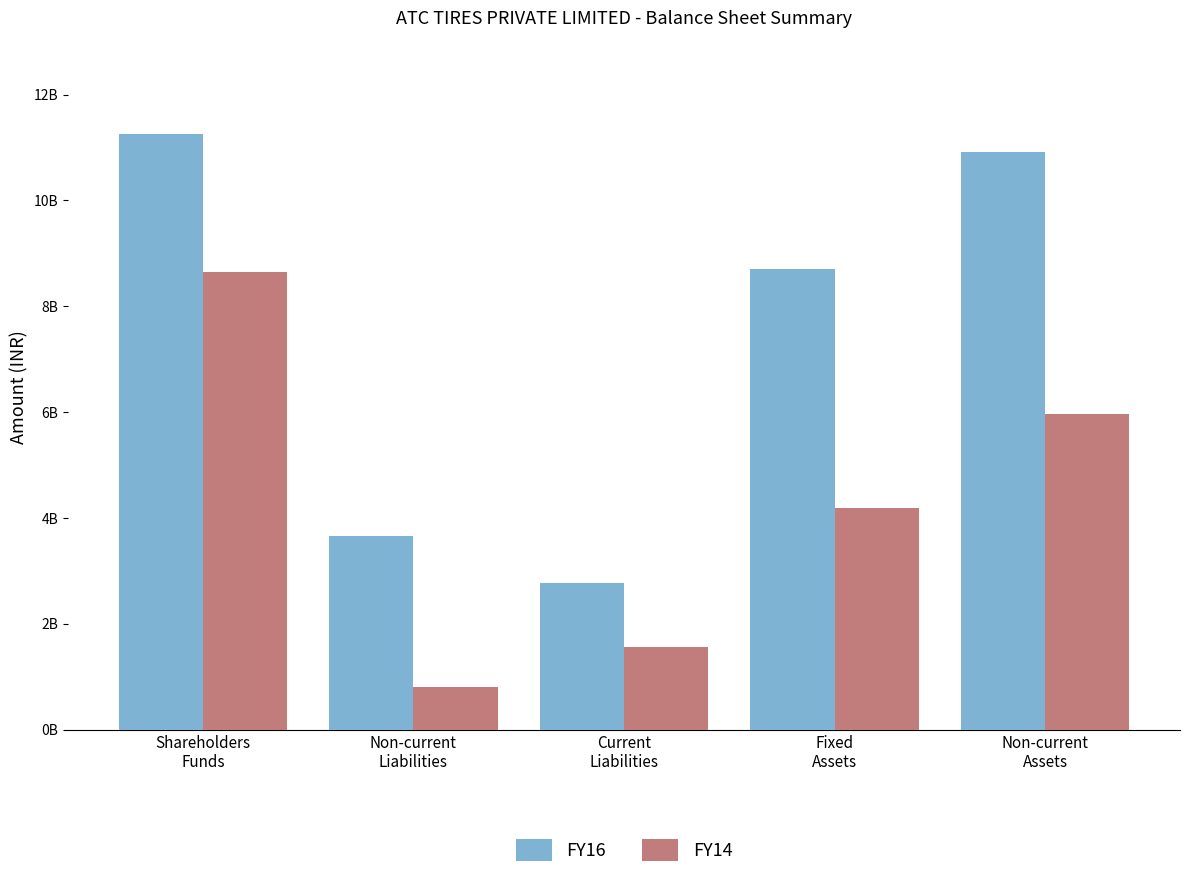

Is the value of FY14 at Fixed
Assets greater than the value of FY16 at Current
Liabilities?

Yes